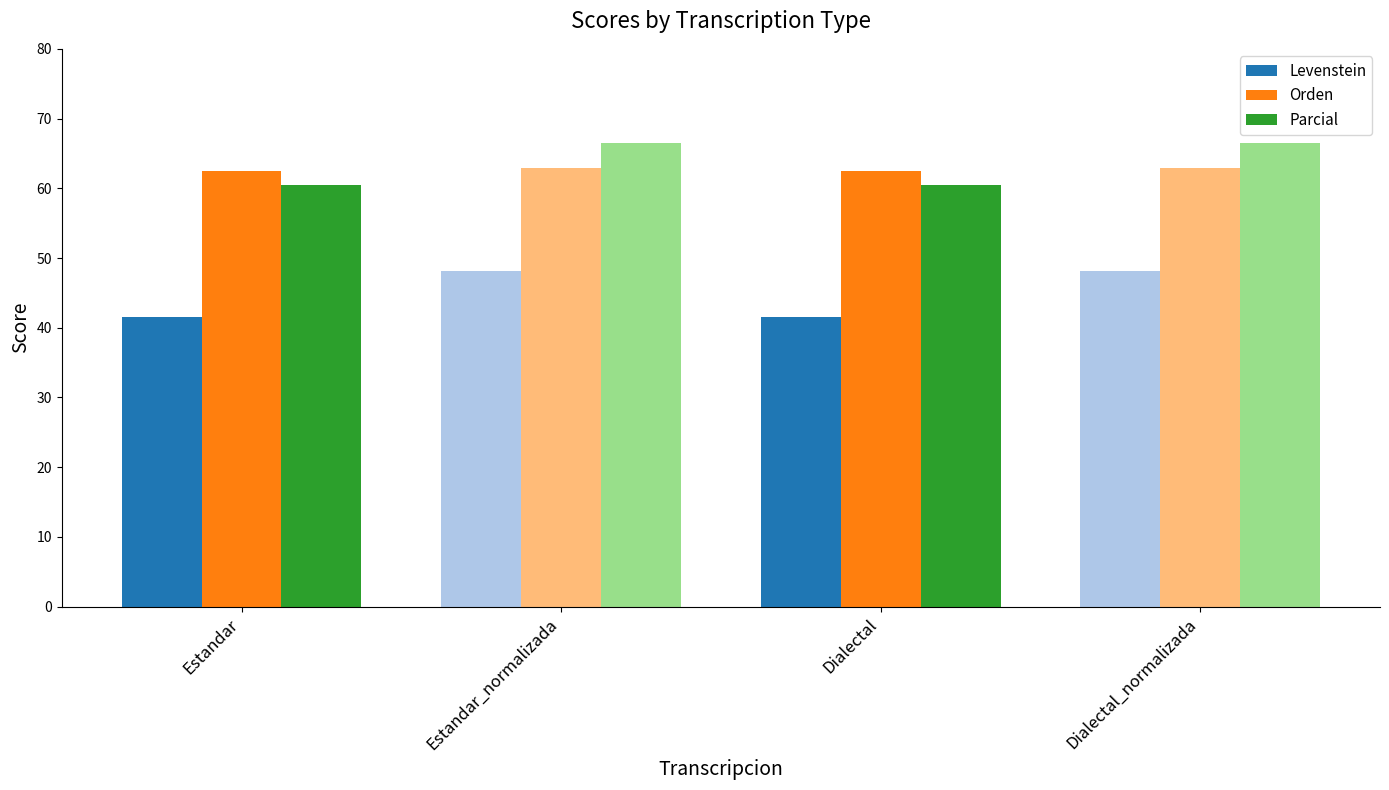

The value of Levenstein at Dialectal_normalizada is 84.6. True or false?

False